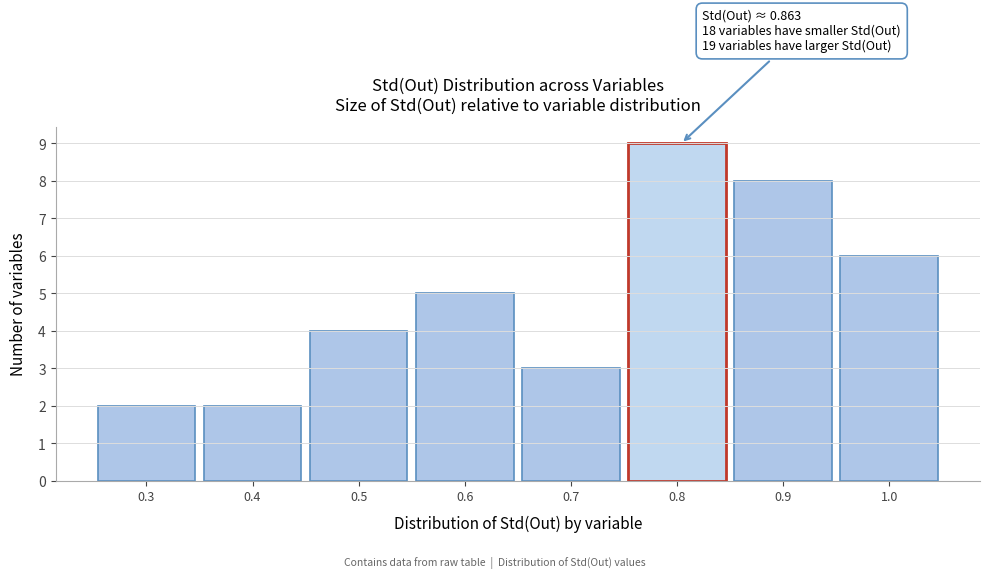

Reading left to right, what are all the values shown in this chart?

0.3=2	0.4=2	0.5=4	0.6=5	0.7=3	0.8=9	0.9=8	1.0=6